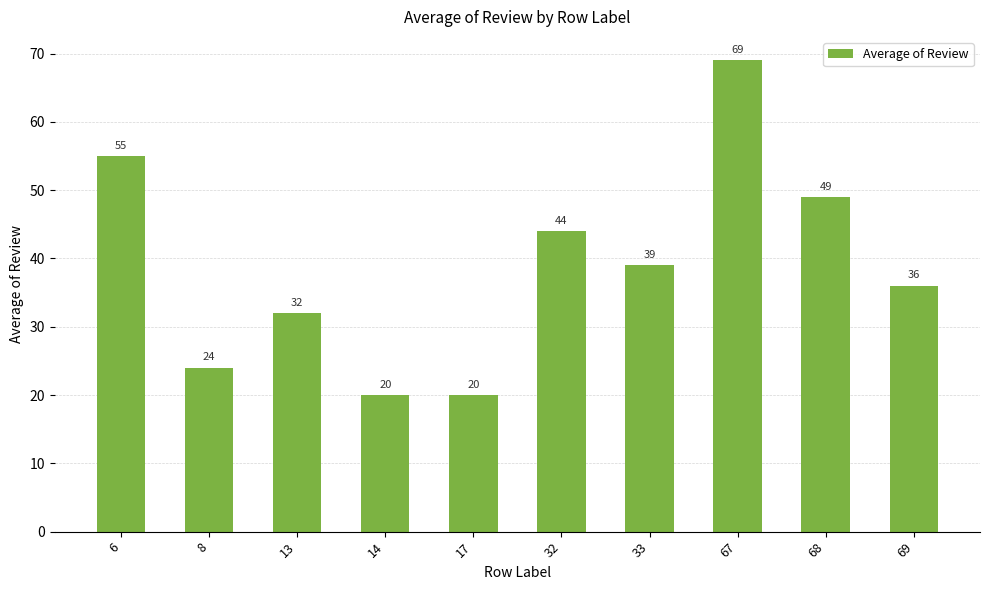

What is the value of the 7th bar from the left?

39